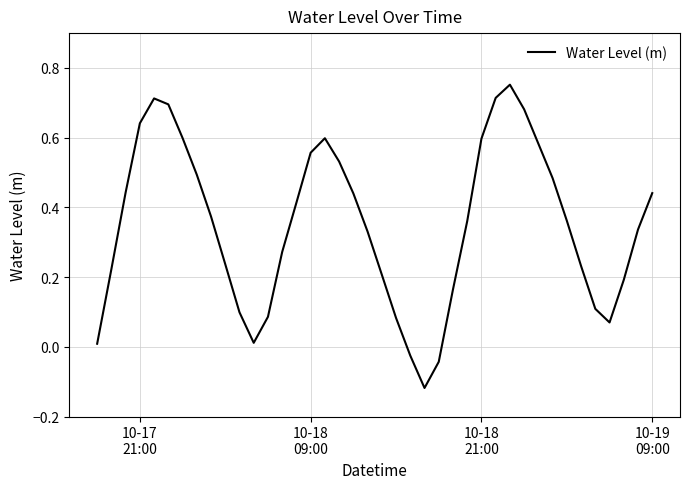

Does the chart have visible grid lines?

Yes